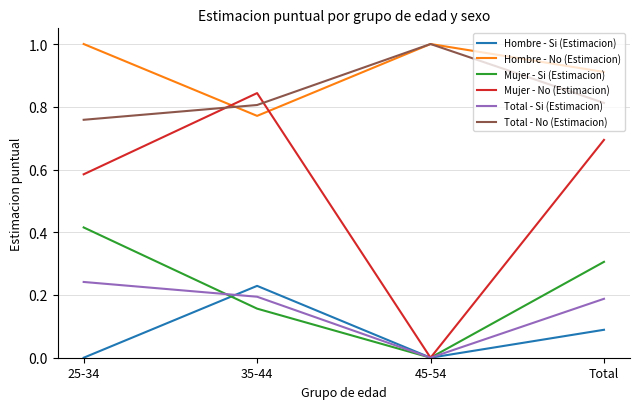

Is the value of Hombre - Si (Estimacion) at 35-44 greater than the value of Hombre - No (Estimacion) at 35-44?

No